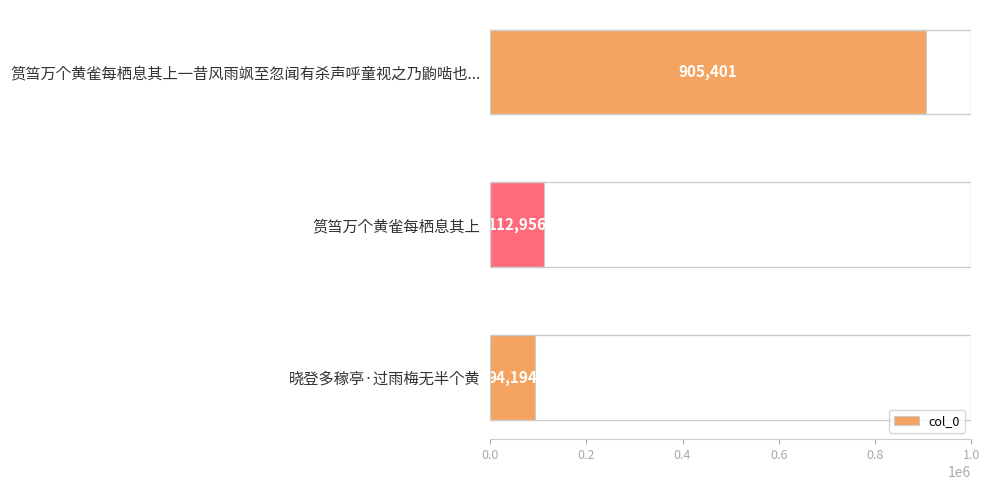

Reading top to bottom, extract all data points from this chart.

905401	112956	94194